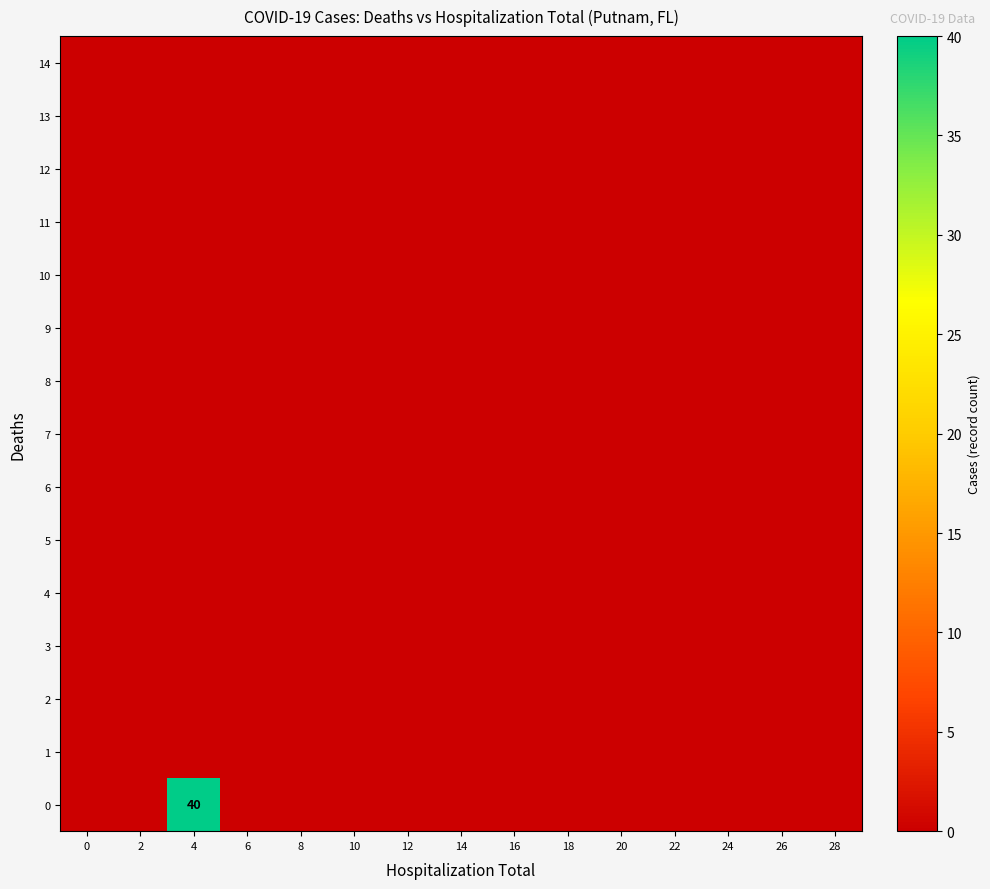

List the labels in order of 11 value, largest first.

0, 2, 4, 6, 8, 10, 12, 14, 16, 18, 20, 22, 24, 26, 28